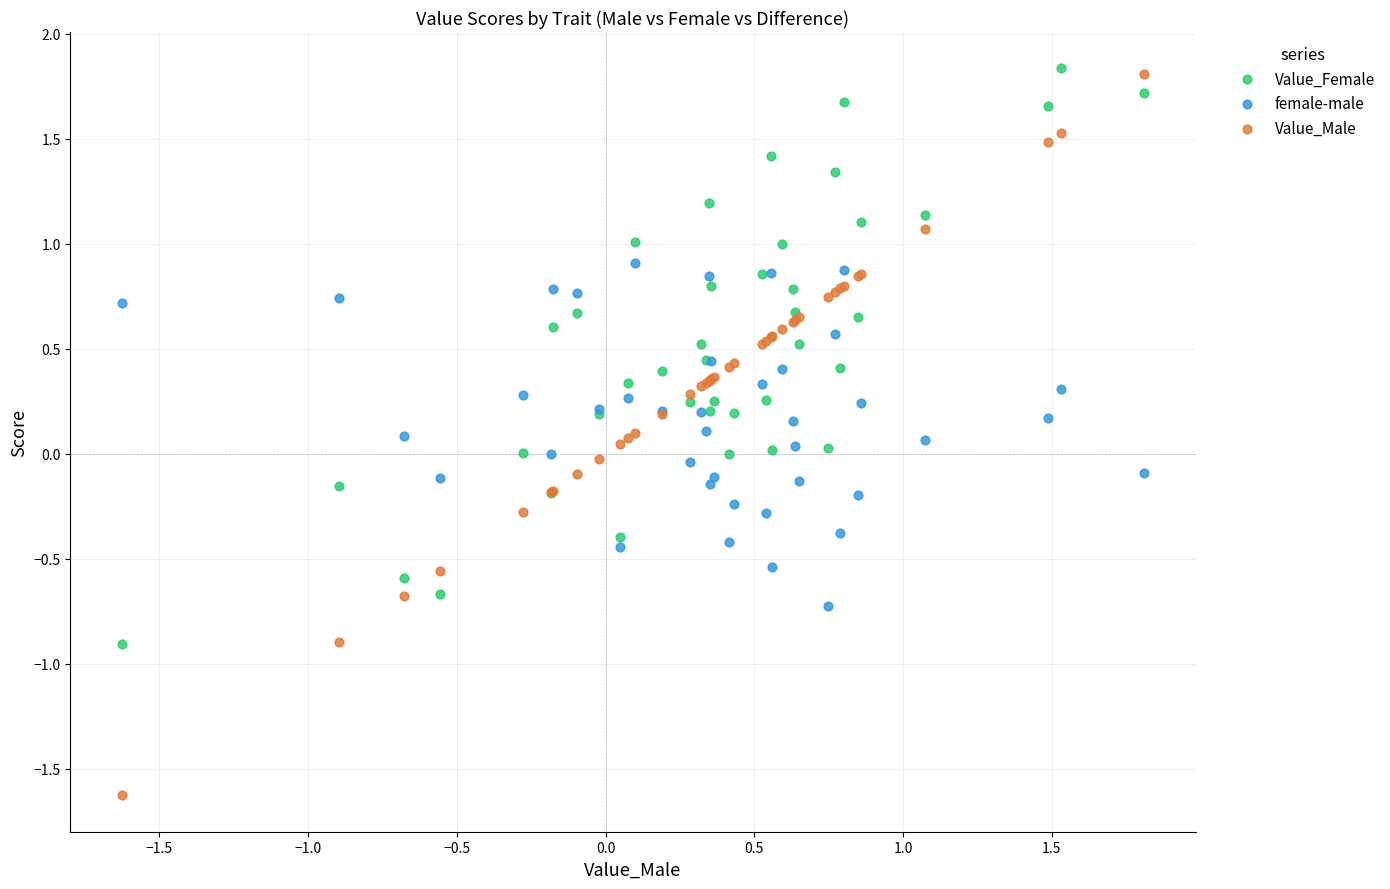

Which series contains the lowest Y value?

Value_Male